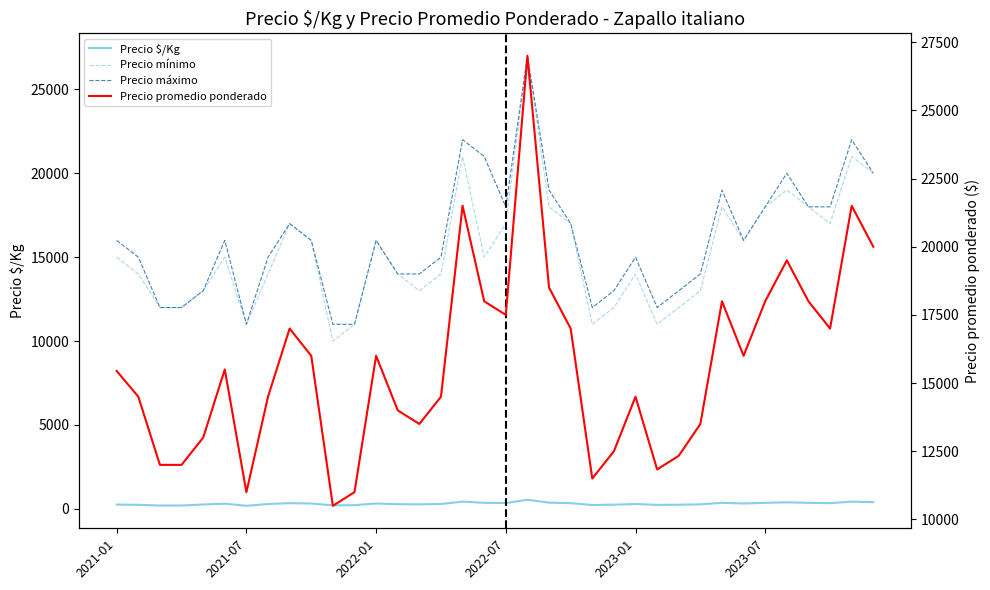

Which series has the largest range (max minus min)?

Precio mínimo